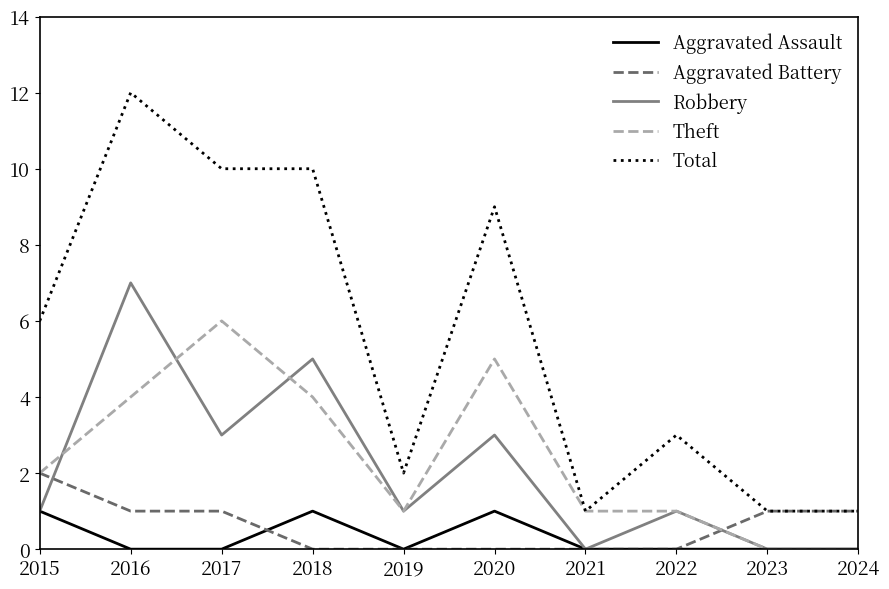

What is the total value across all series at 2016?

24